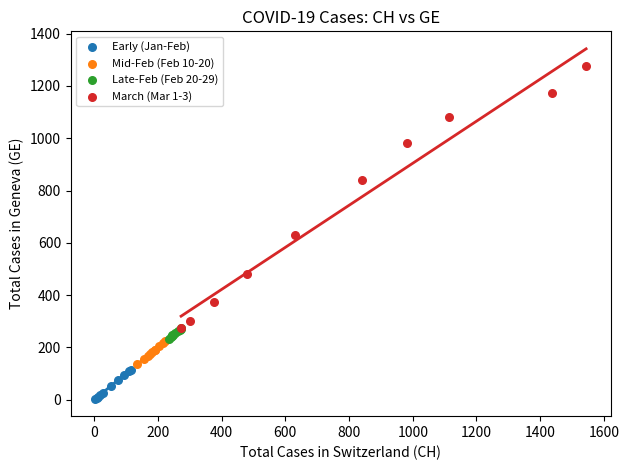

Which series has the largest Y range (max minus min)?

March (Mar 1-3)